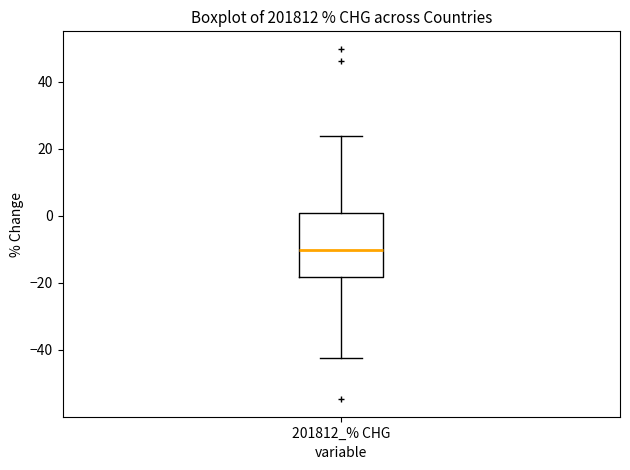

Where does the upper whisker of the box for 201812_% CHG end on the y-axis? The values are not printed on the chart, so give them approximately, as read against the axis.

24